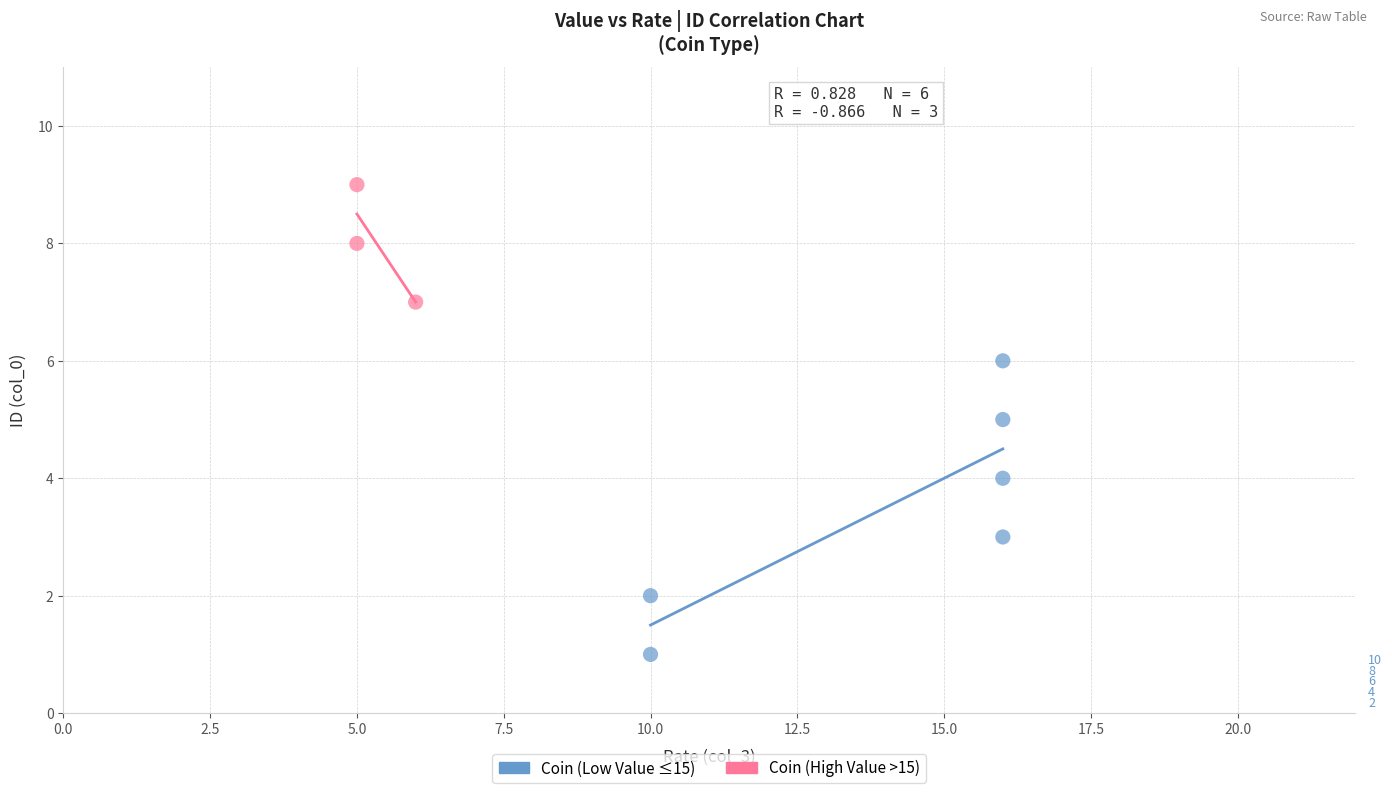

Which series has the largest Y range (max minus min)?

Coin (Low Value ≤15)